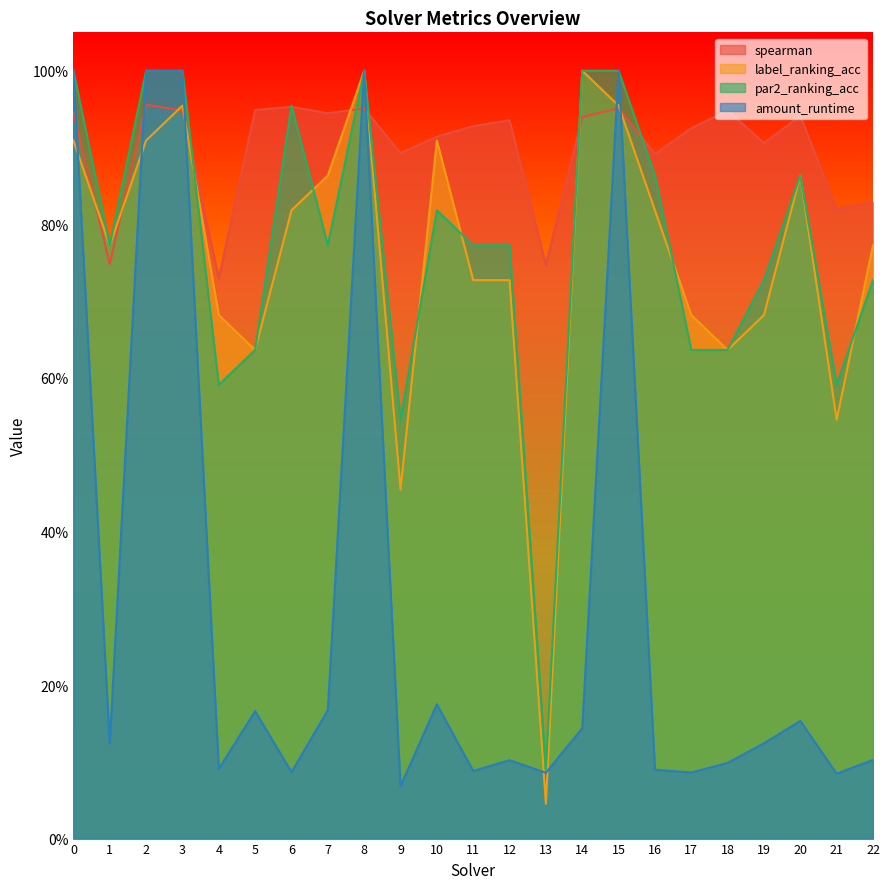

How many interior local valleys does the spearman series have?

8